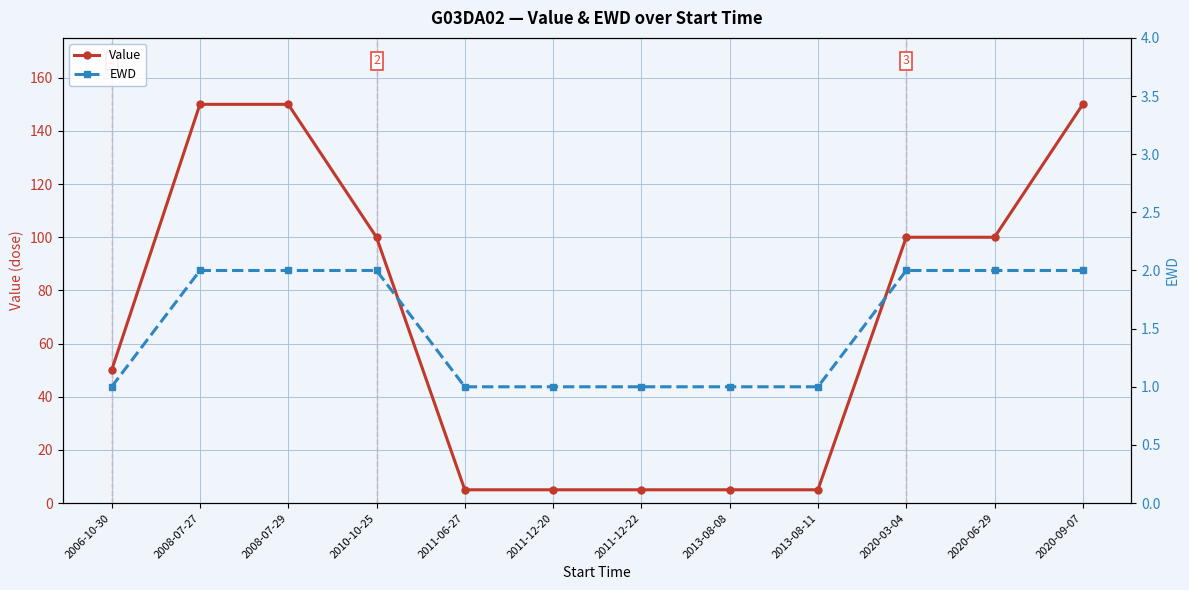

What is the sum of all Value values?

825